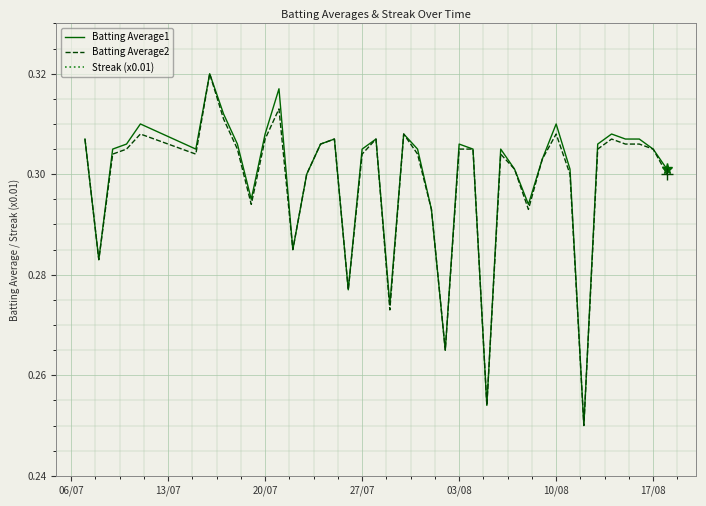

Which series has the widest spread of values?

Streak (x0.01)